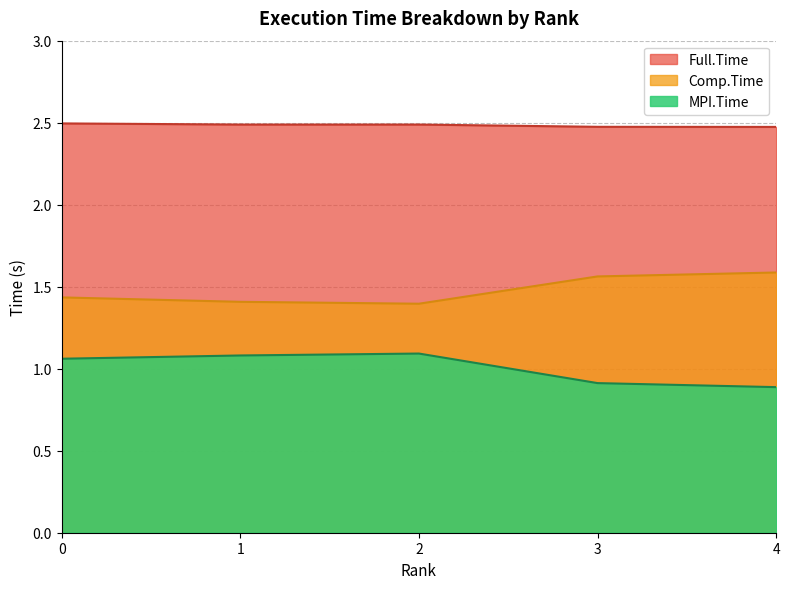

True or false: Comp.Time has a value of 0.4 at 0.

False